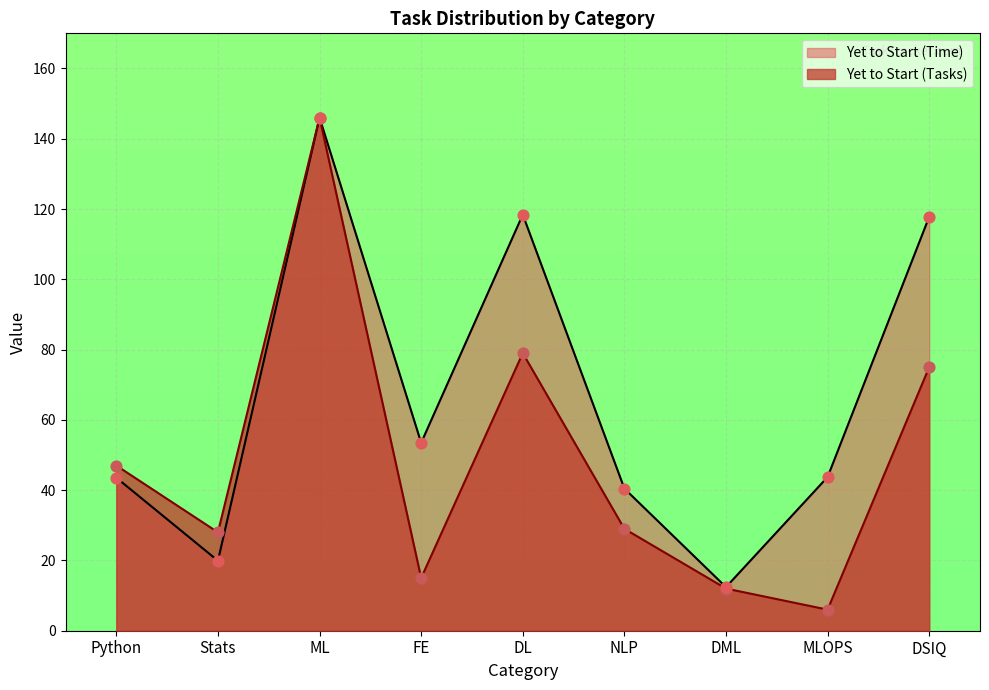

What is the total value across all series at DSIQ?

192.8